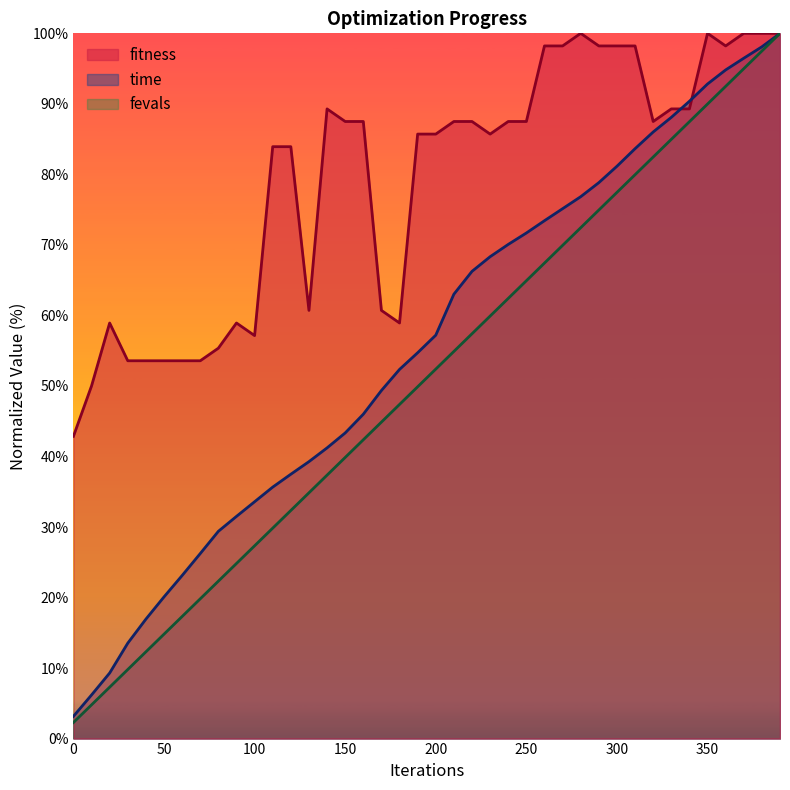

The value of fevals at 20 is 7.3. True or false?

True